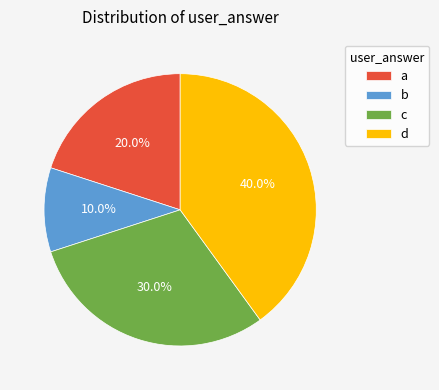

Is it true that a is 20% of the pie?

True